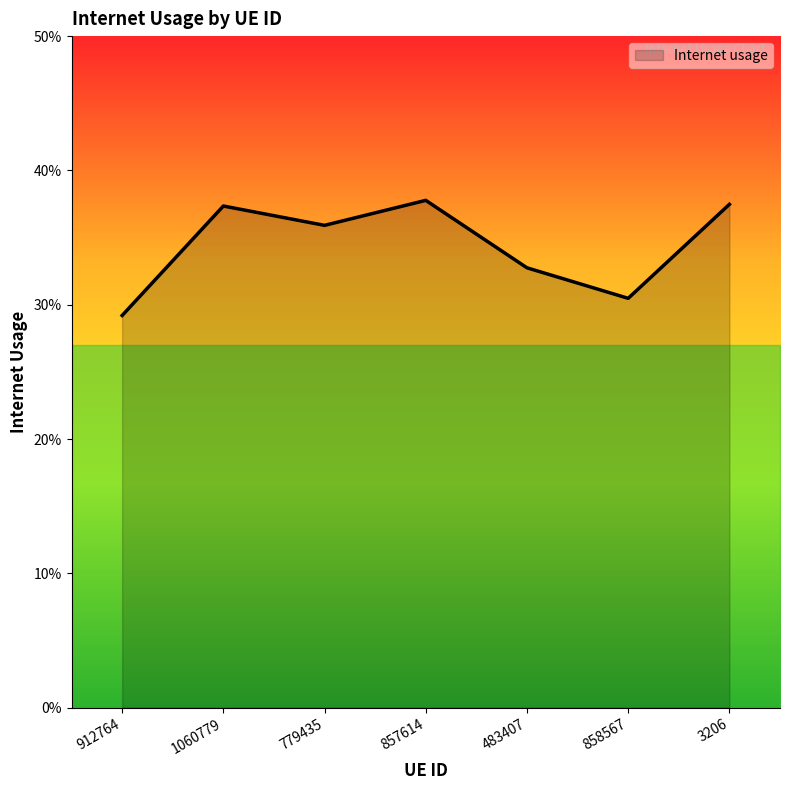

What is the sum of all values?

2.4